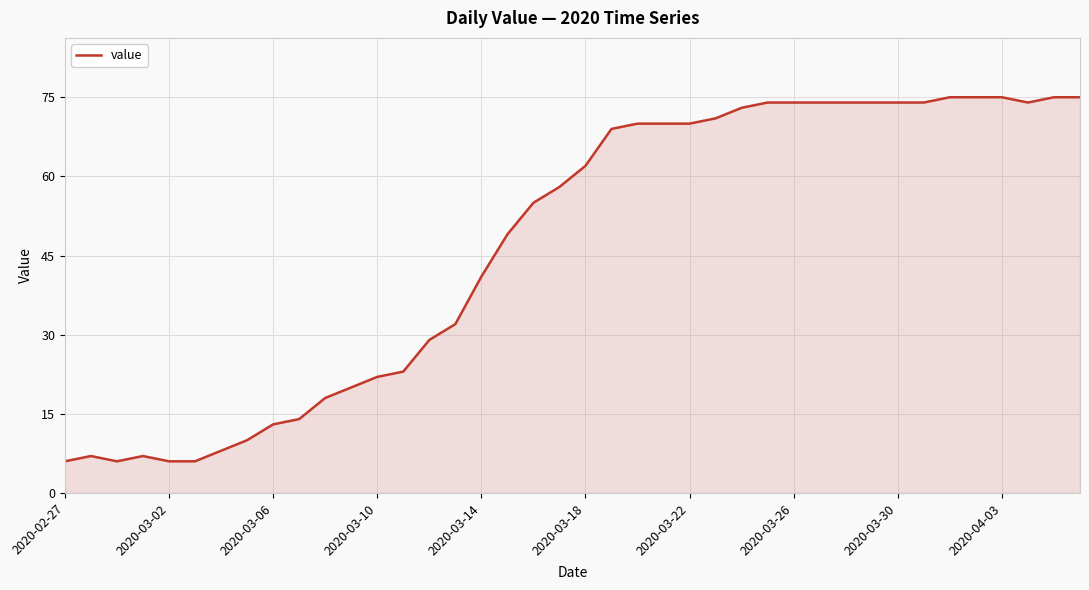

What is the smallest value displayed?

6